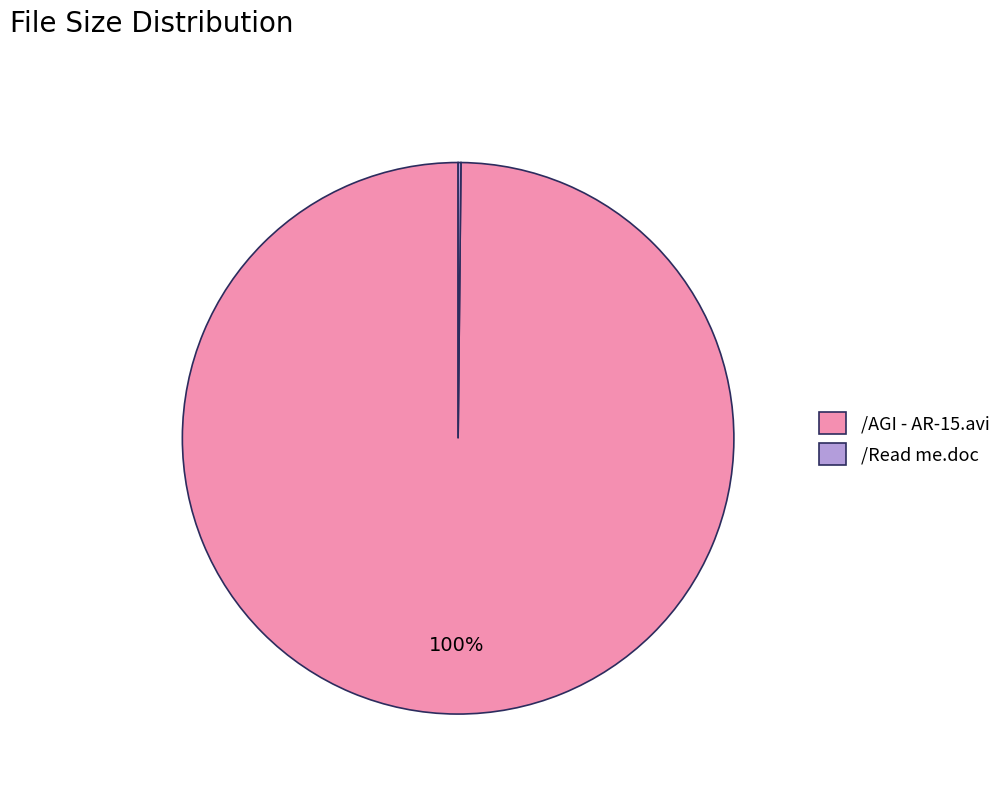

To the nearest percent, what is the difference between the largest and smallest slice percentages?

100%